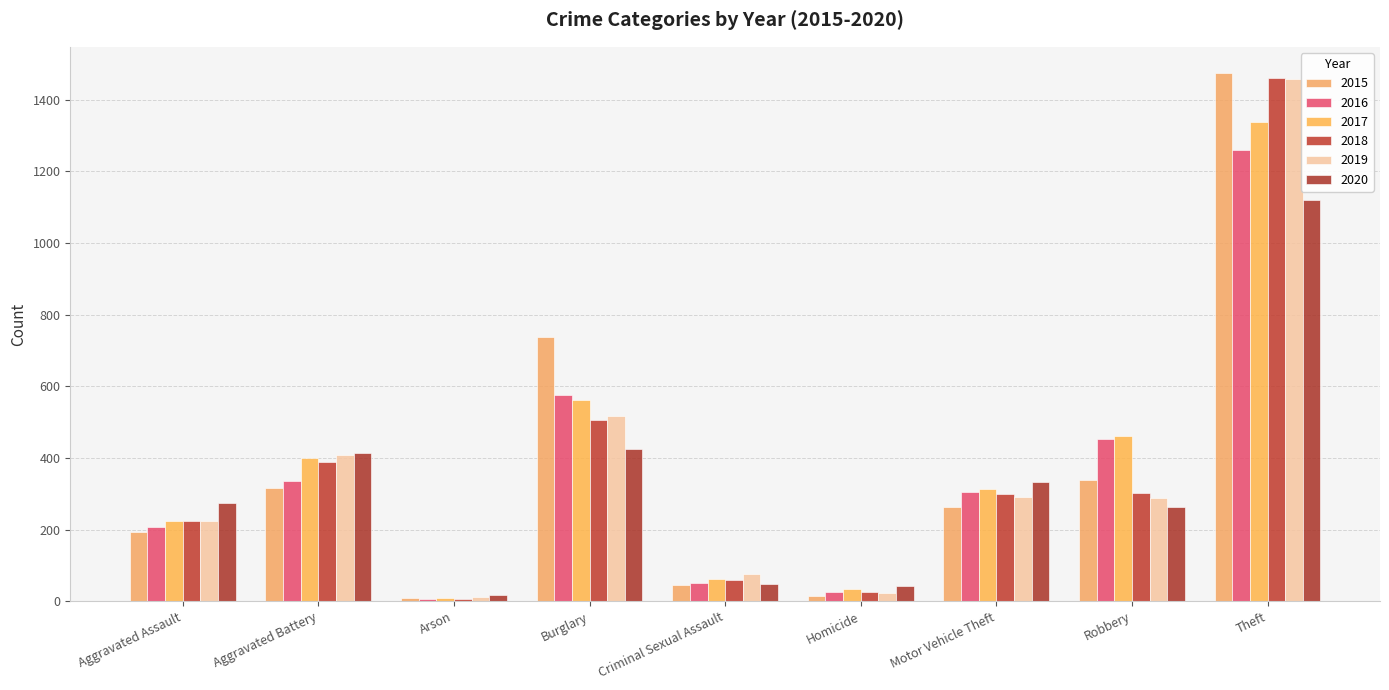

What is the value of the 2017 bar at the 8th from the left?

460